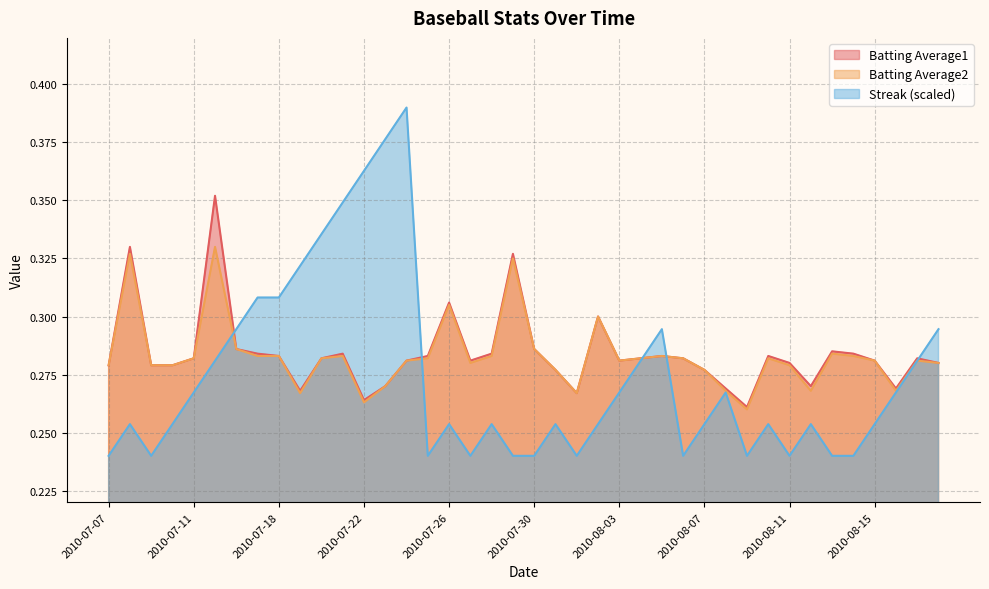

What is the spread (max minus min) of values at 2010-07-15?

0.1